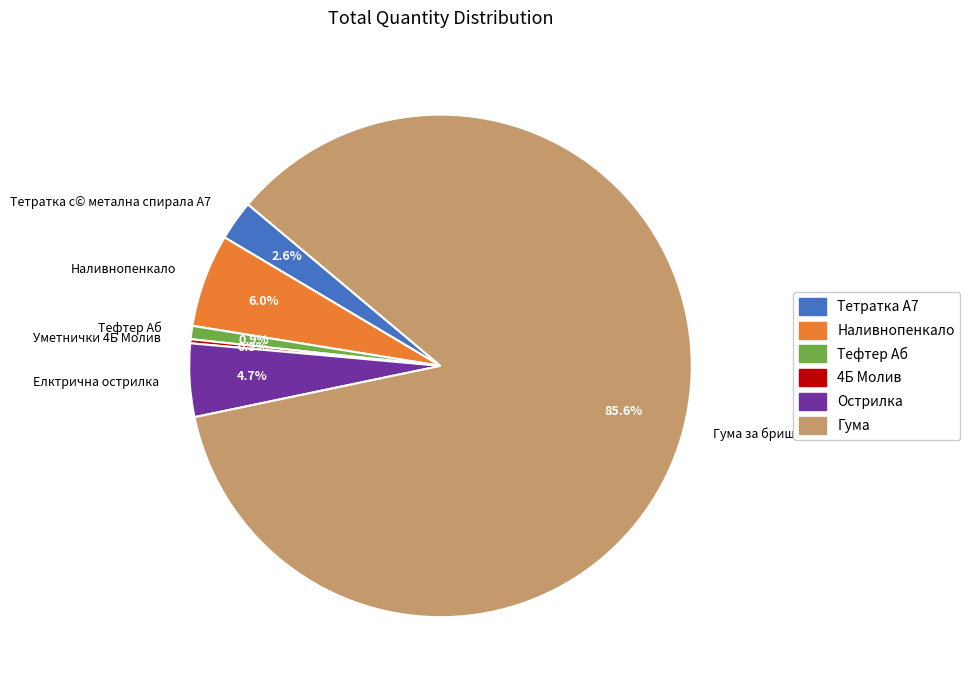

What is the ratio of the value at Тефтер Аб to the value at Тетратка с© метална спирала А7?

0.3